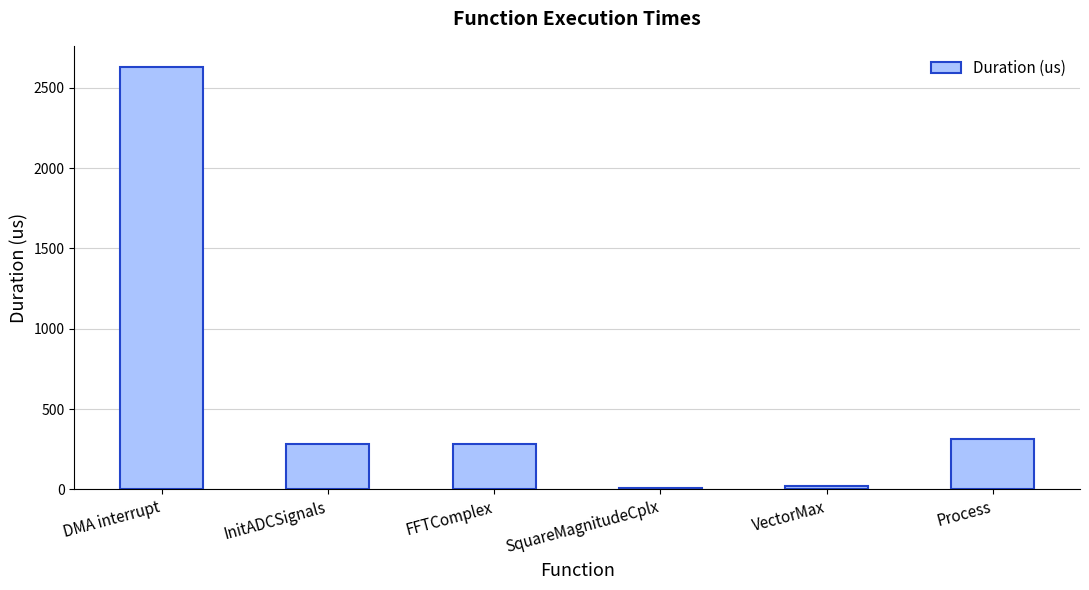

What is the difference between the values at DMA interrupt and Process?

2316.6